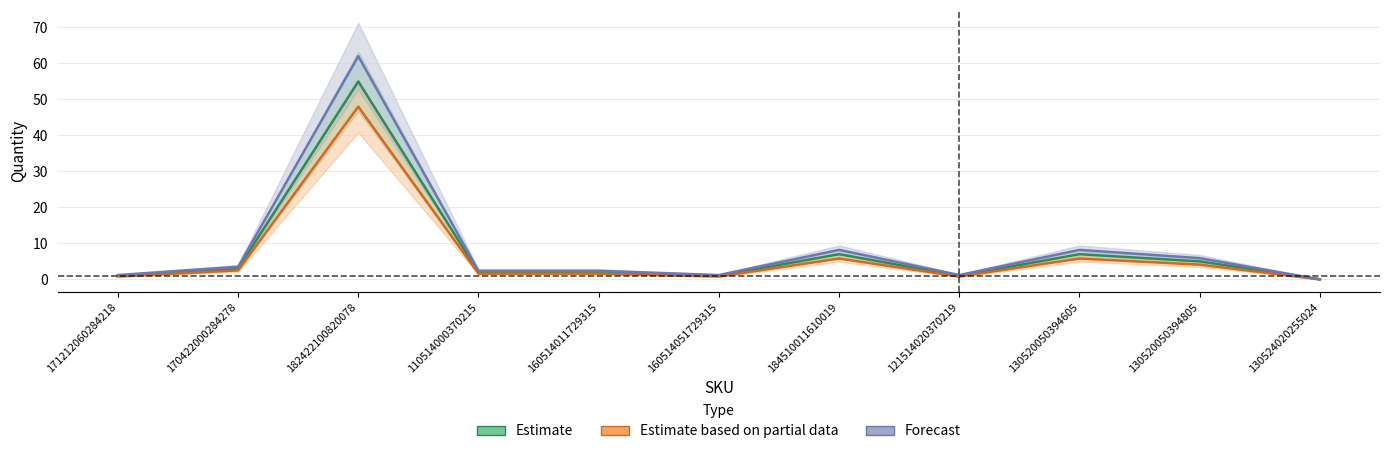

What is the label of the 4th point from the right?

121514020370219